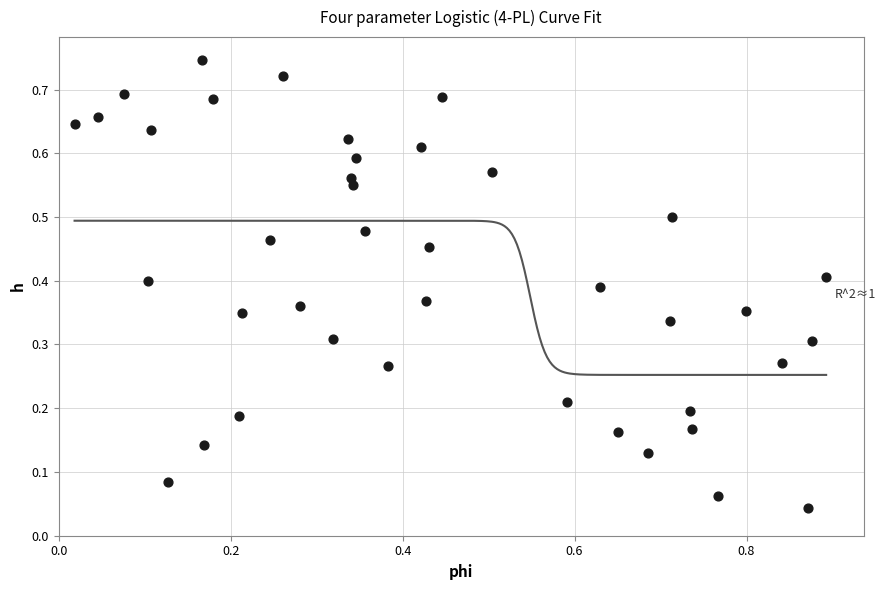

What is the range of X values (max minus min)?

0.9